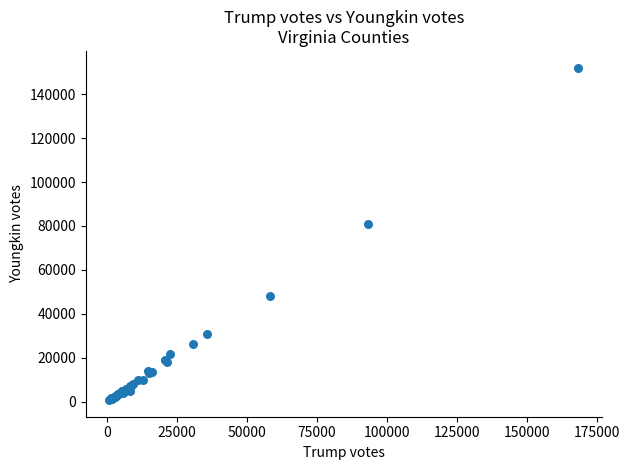

What Y value in the scatter plot is closest to 76416?

80889